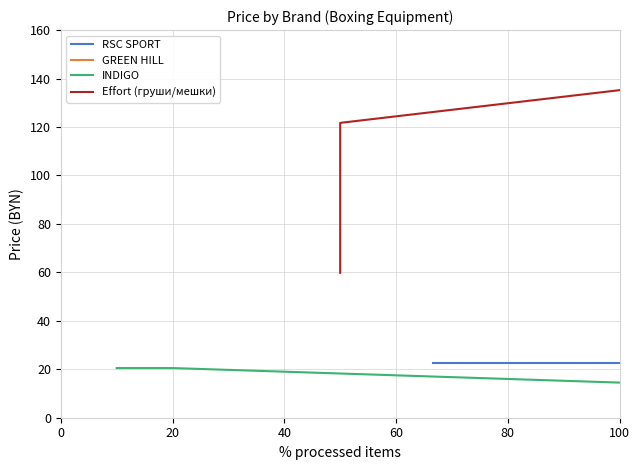

What is the maximum value for INDIGO?

20.5